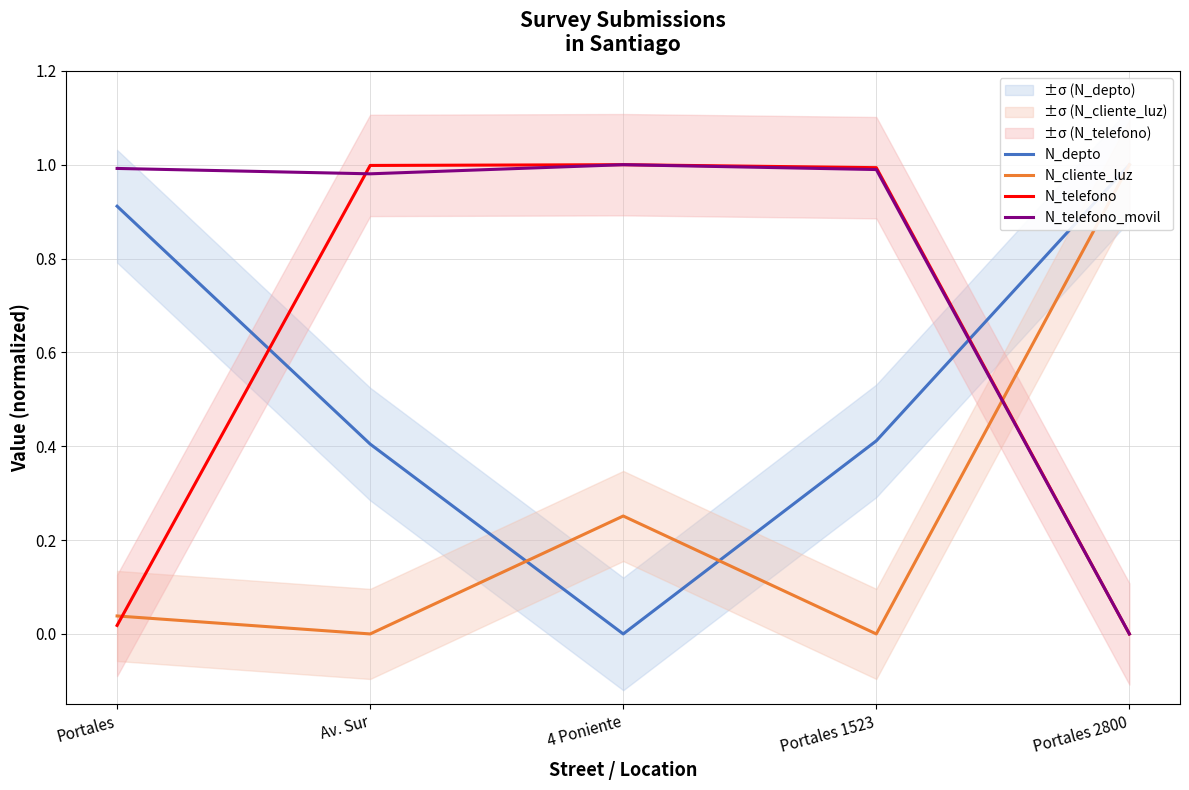

Reading right to left, what are all the values shown in this chart?

N_depto: Portales 2800=1.0	Portales 1523=0.4	4 Poniente=0.0	Av. Sur=0.4	Portales=0.9
N_cliente_luz: Portales 2800=1.0	Portales 1523=0.0	4 Poniente=0.3	Av. Sur=0.0	Portales=0.0
N_telefono: Portales 2800=0.0	Portales 1523=1.0	4 Poniente=1.0	Av. Sur=1.0	Portales=0.0
N_telefono_movil: Portales 2800=0.0	Portales 1523=1.0	4 Poniente=1.0	Av. Sur=1.0	Portales=1.0